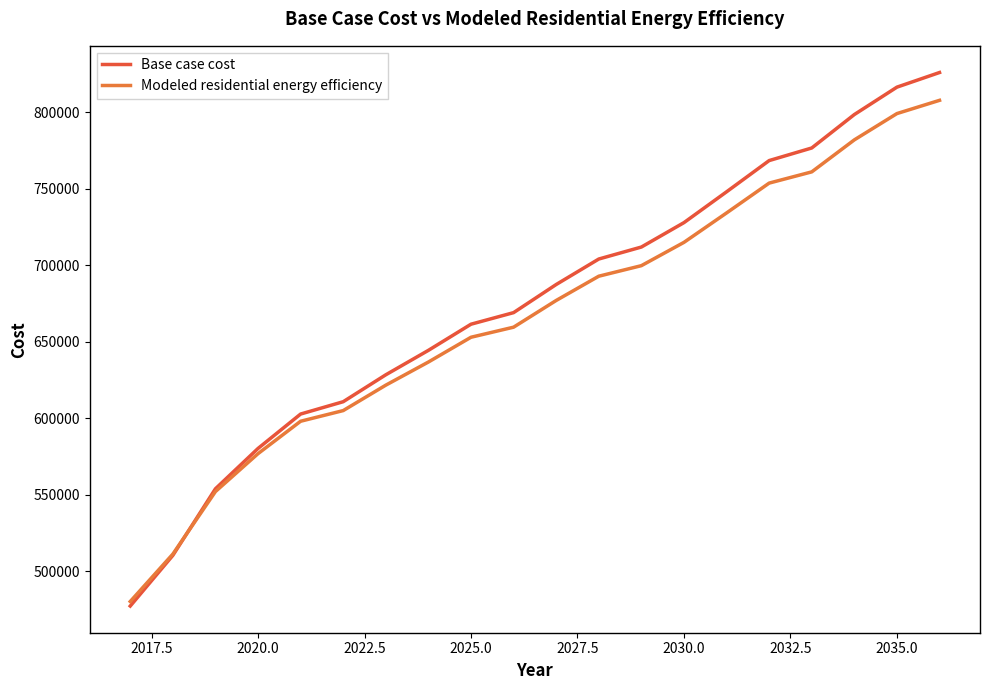

True or false: Modeled residential energy efficiency and Base case cost intersect in this chart.

True